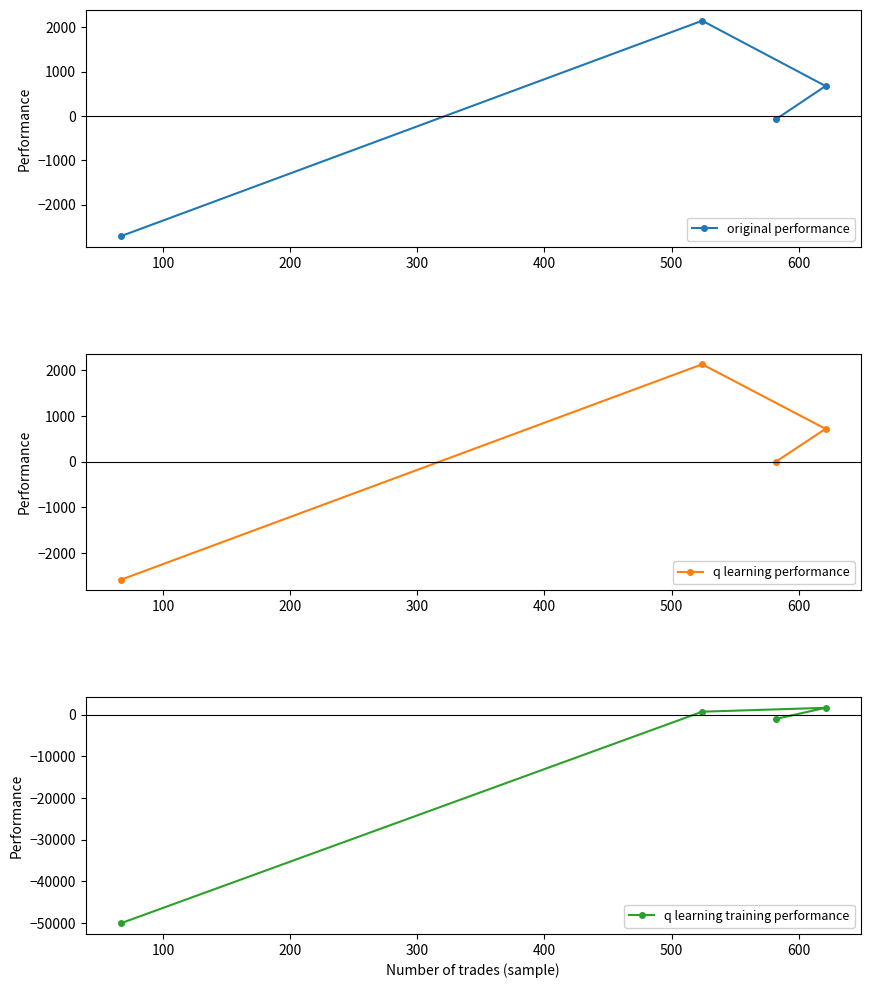

At how many categories does at least one series exceed -28089?

4